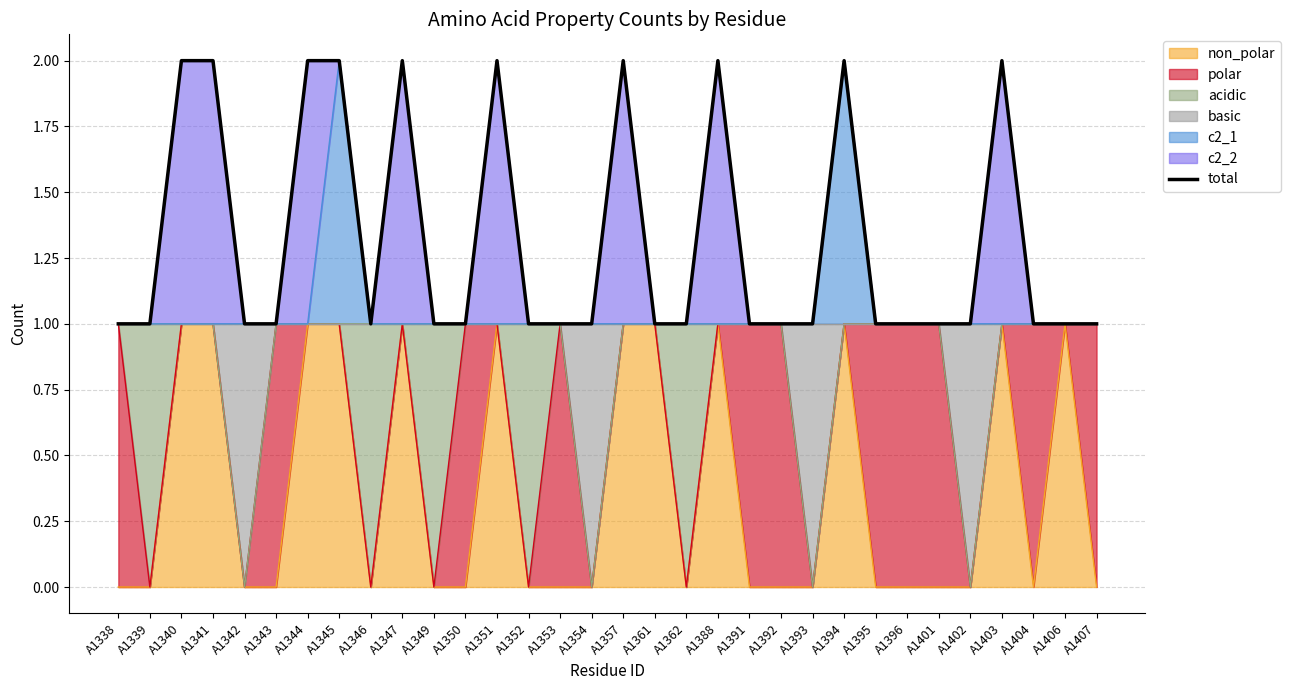

Reading left to right, what are all the values shown in this chart?

1	1	2	2	1	1	2	2	1	2	1	1	2	1	1	1	2	1	1	2	1	1	1	2	1	1	1	1	2	1	1	1